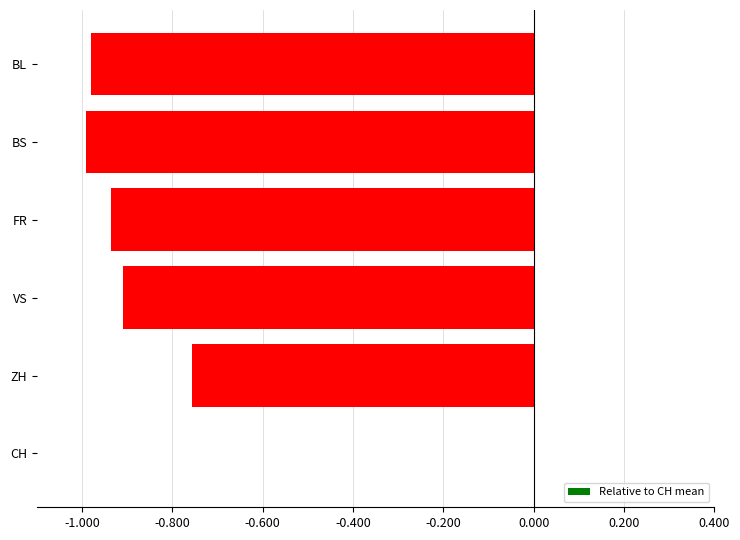

Which label corresponds to the largest value in the chart?

CH